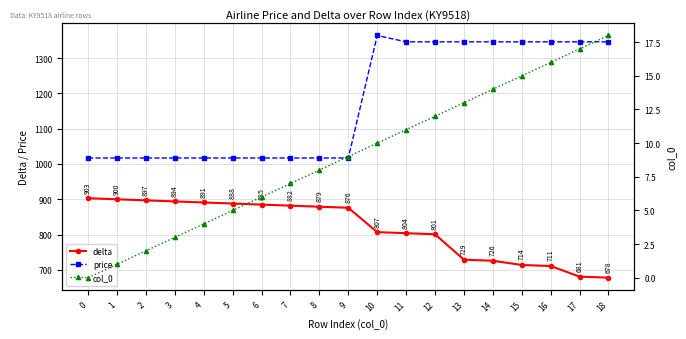

Reading left to right, extract all data points from this chart.

delta: 0=903	1=900	2=897	3=894	4=891	5=888	6=885	7=882	8=879	9=876	10=807	11=804	12=801	13=729	14=726	15=714	16=711	17=681	18=678
price: 0=1017	1=1017	2=1017	3=1017	4=1017	5=1017	6=1017	7=1017	8=1017	9=1017	10=1364	11=1346	12=1346	13=1346	14=1346	15=1346	16=1346	17=1346	18=1346
col_0: 0=0	1=1	2=2	3=3	4=4	5=5	6=6	7=7	8=8	9=9	10=10	11=11	12=12	13=13	14=14	15=15	16=16	17=17	18=18